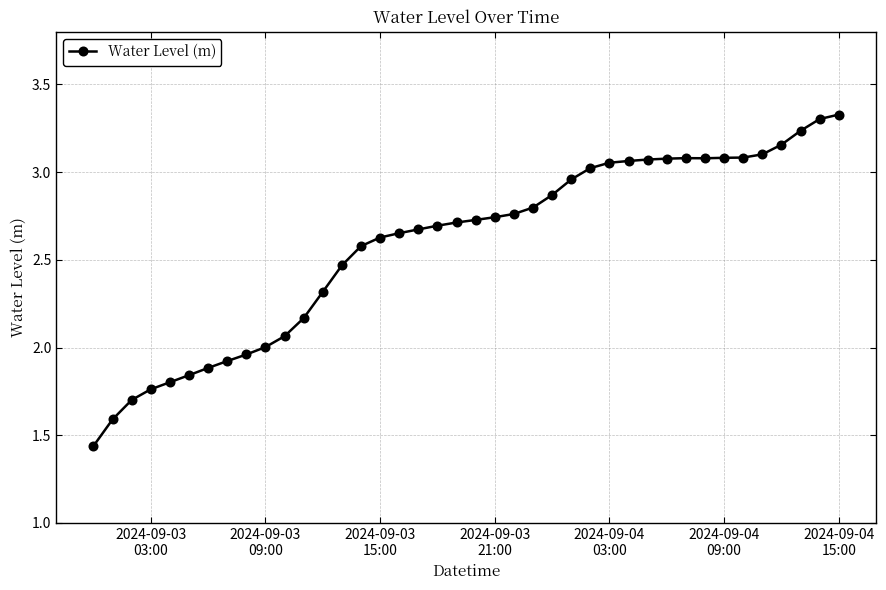

What is the difference between the maximum and second lowest values?

1.7